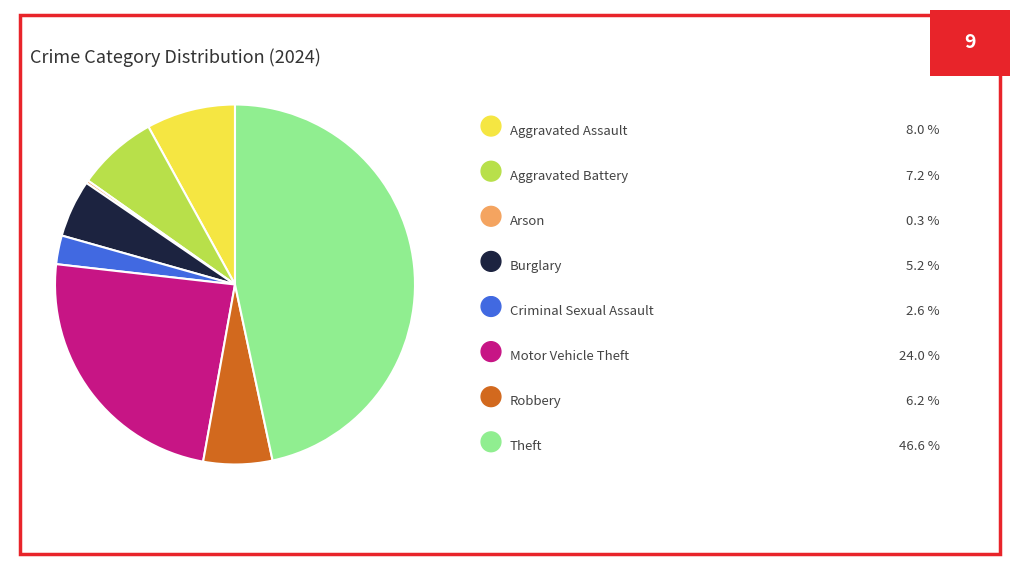

Does any single category account for the majority?

No